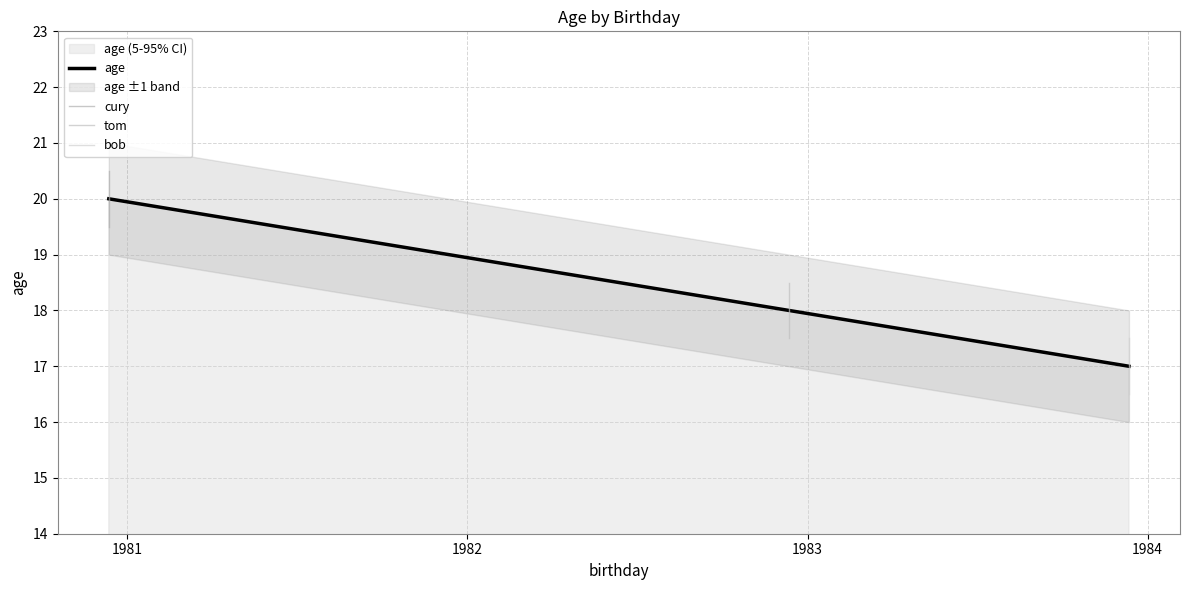

What is the highest value of the age series?

20